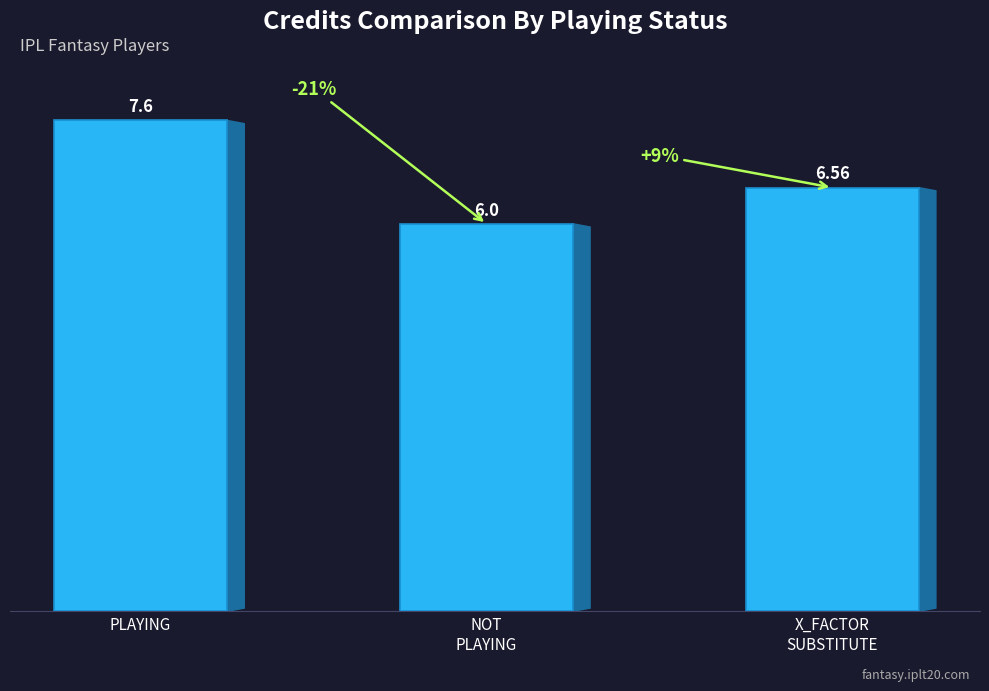

Which label corresponds to the largest value in the chart?

PLAYING